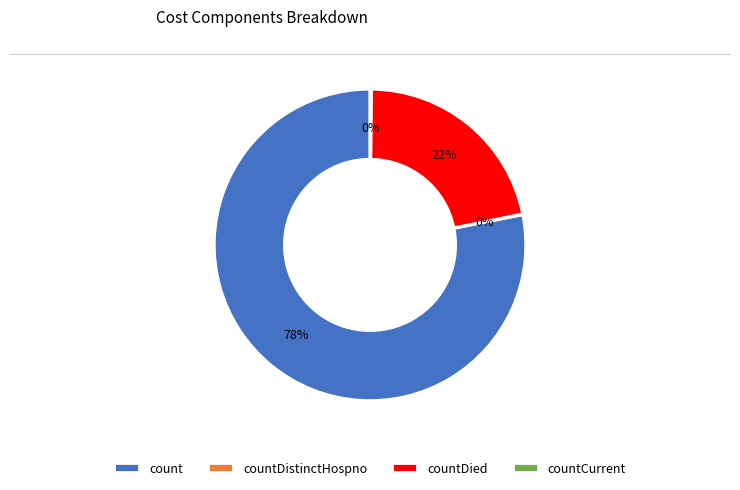

Is there any slice that represents more than half of the pie?

Yes